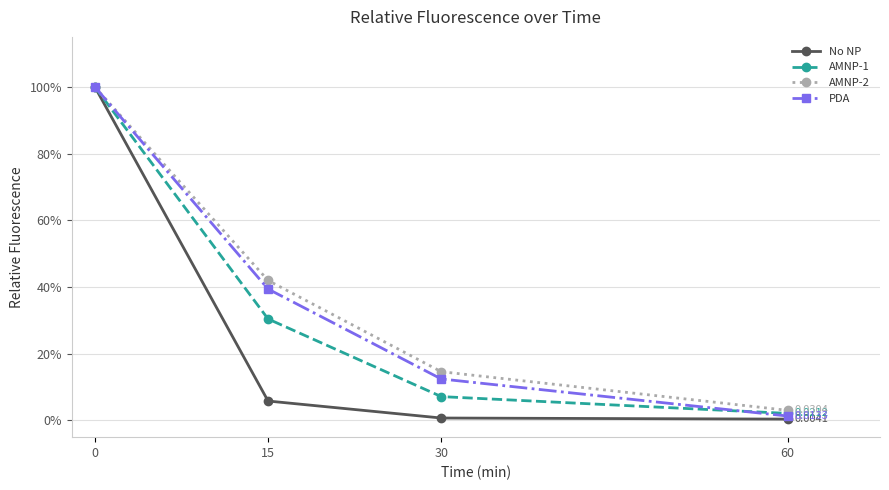

What is the difference between the maximum and minimum values in the No NP series?

1.0